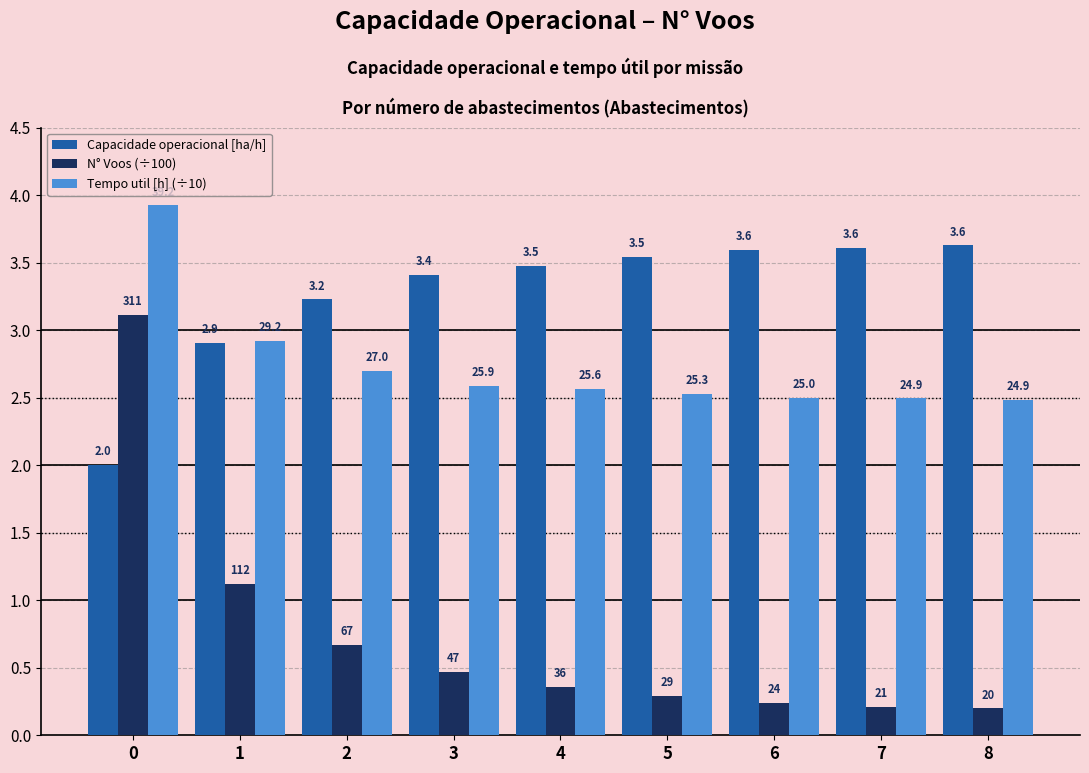

How many bars are there in total?

27